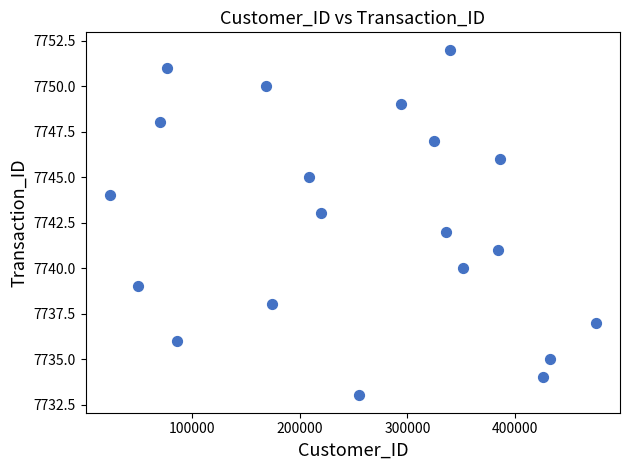

What is the range of X values (max minus min)?

451815